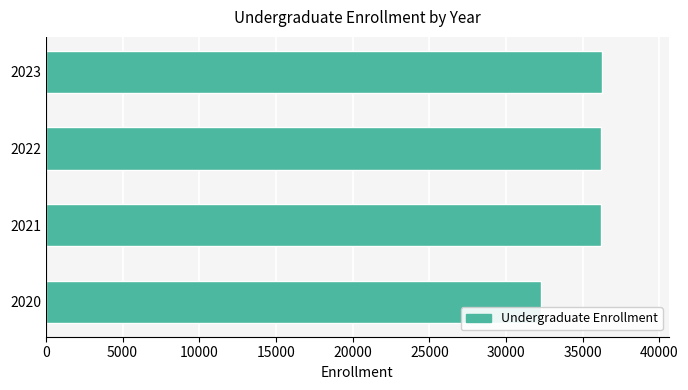

How many bars are there in total?

4